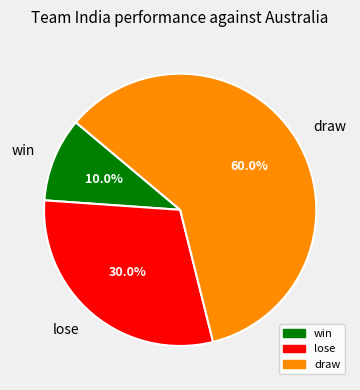

Is there a majority slice in this chart?

Yes